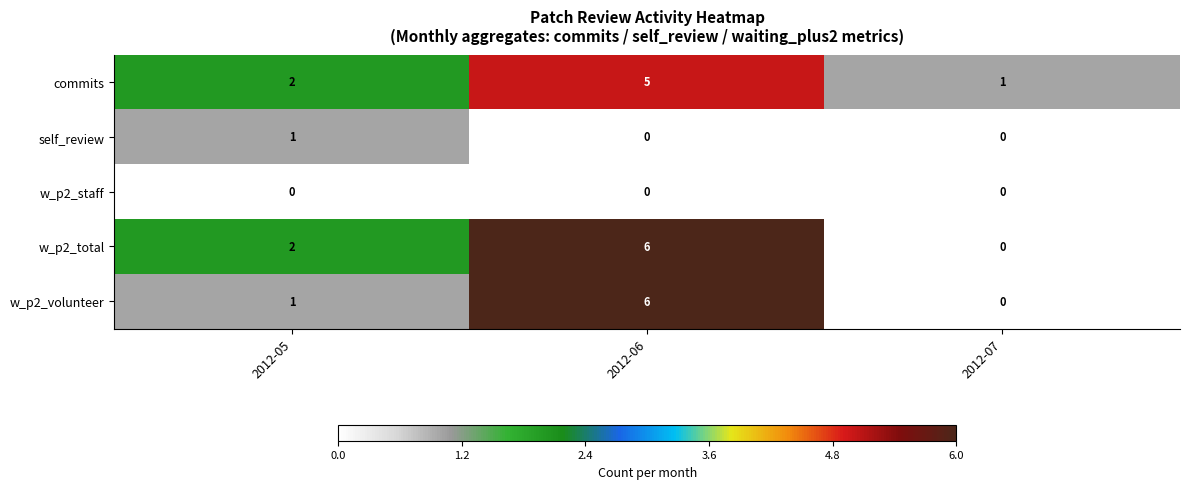

What is the difference between the maximum and minimum values in the commits series?

4